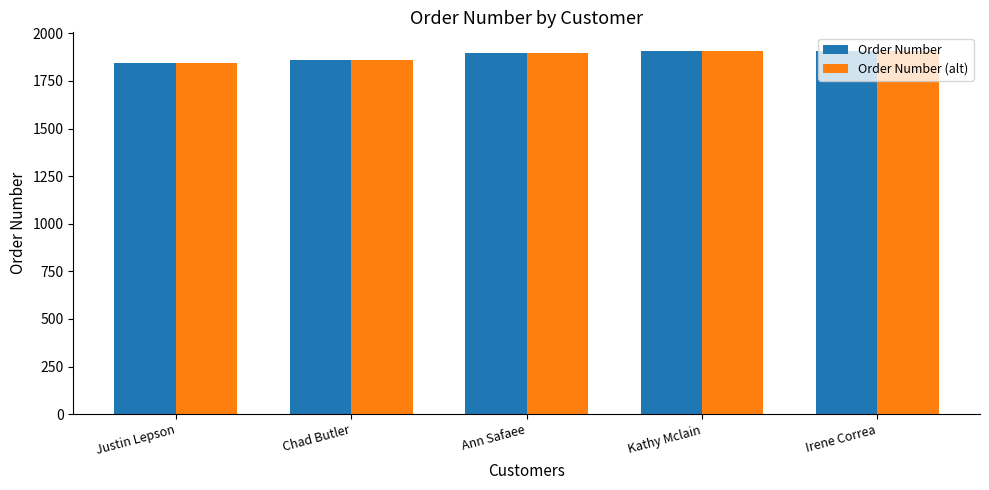

What is the sum of the Order Number (alt) values at Kathy Mclain and Ann Safaee?

3800